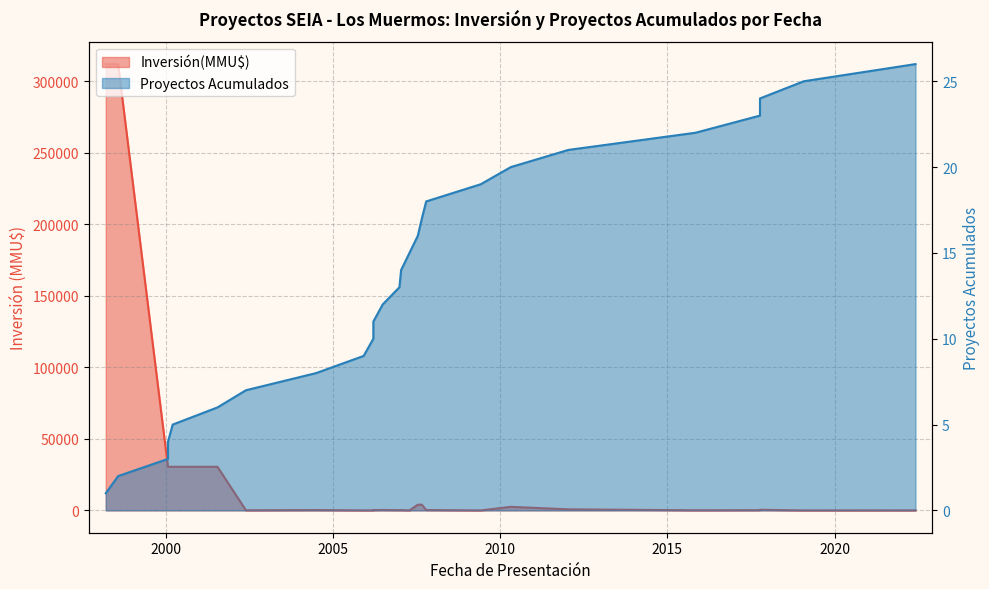

How many intersections are there between Proyectos Acumulados and Inversión(MMU$)?

6